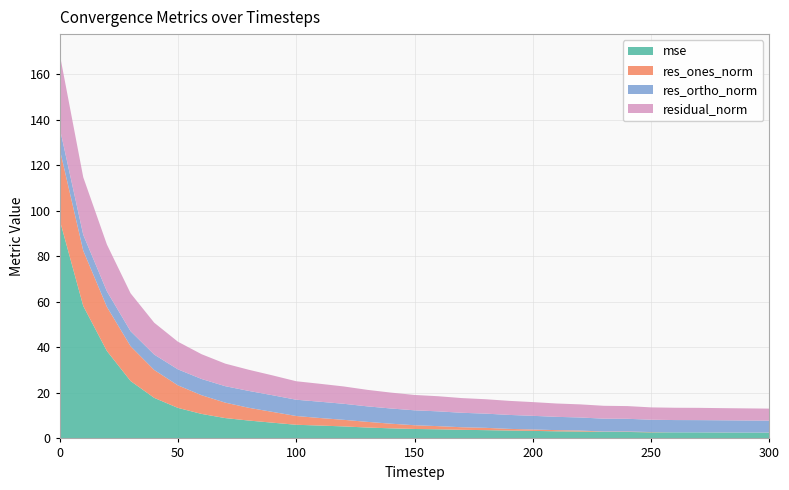

Reading left to right, extract all data points from this chart.

mse: 0=96.2	10=58.2	20=38.4	30=25.2	40=17.8	50=13.4	60=10.8	70=8.9	80=7.8	90=6.9	100=6.0	110=5.7	120=5.3	130=4.8	140=4.4	150=4.1	160=4.0	170=3.8	180=3.6	190=3.5	200=3.3	210=3.1	220=3.0	230=2.9	240=2.8	250=2.7	260=2.7	270=2.6	280=2.6	290=2.6	300=2.5
res_ones_norm: 0=31.2	10=24.3	20=19.4	30=15.3	40=12.3	50=9.9	60=8.2	70=6.8	80=5.6	90=4.7	100=3.9	110=3.3	120=2.9	130=2.5	140=2.0	150=1.6	160=1.4	170=1.1	180=1.0	190=0.7	200=0.6	210=0.5	220=0.4	230=0.1	240=0.2	250=0.1	260=0.0	270=0.0	280=0.0	290=0.0	300=0.1
res_ortho_norm: 0=9.3	10=7.0	20=6.8	30=6.6	40=6.8	50=7.0	60=7.1	70=7.2	80=7.4	90=7.3	100=7.1	110=7.2	120=7.0	130=6.8	140=6.7	150=6.6	160=6.5	170=6.4	180=6.2	190=6.1	200=6.0	210=5.8	220=5.7	230=5.7	240=5.6	250=5.4	260=5.4	270=5.4	280=5.3	290=5.3	300=5.3
residual_norm: 0=32.5	10=25.3	20=20.6	30=16.7	40=14.0	50=12.1	60=10.9	70=9.9	80=9.3	90=8.7	100=8.1	110=7.9	120=7.6	130=7.3	140=7.0	150=6.8	160=6.6	170=6.5	180=6.3	190=6.2	200=6.0	210=5.9	220=5.8	230=5.7	240=5.6	250=5.4	260=5.4	270=5.4	280=5.3	290=5.3	300=5.3